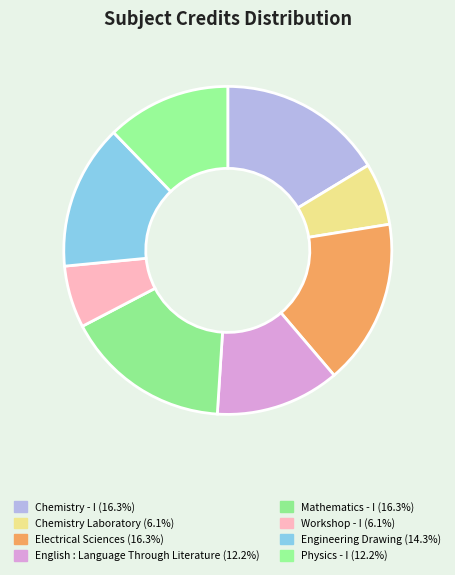

The Engineering Drawing slice represents 14% of the pie. True or false?

True